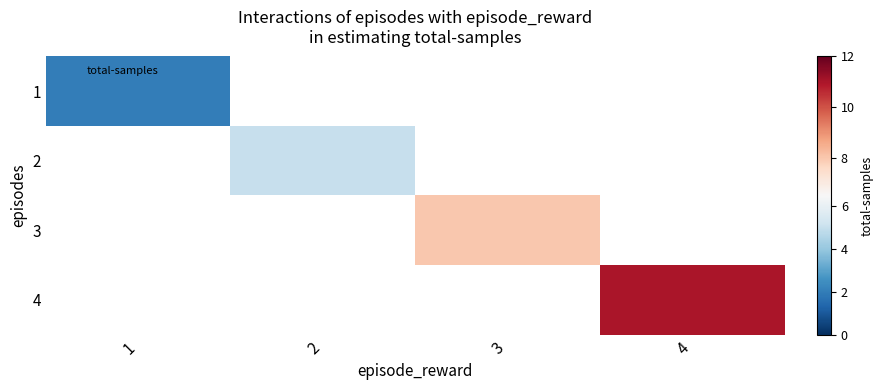

What is the smallest value displayed?

2.0